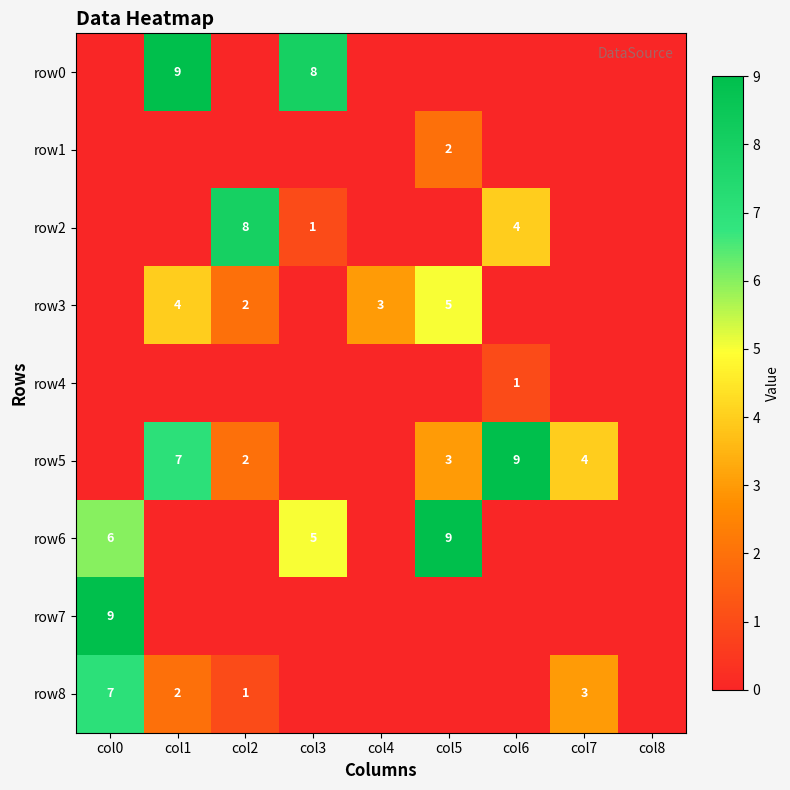

Is the value of row5 at col7 greater than the value of row8 at col0?

No